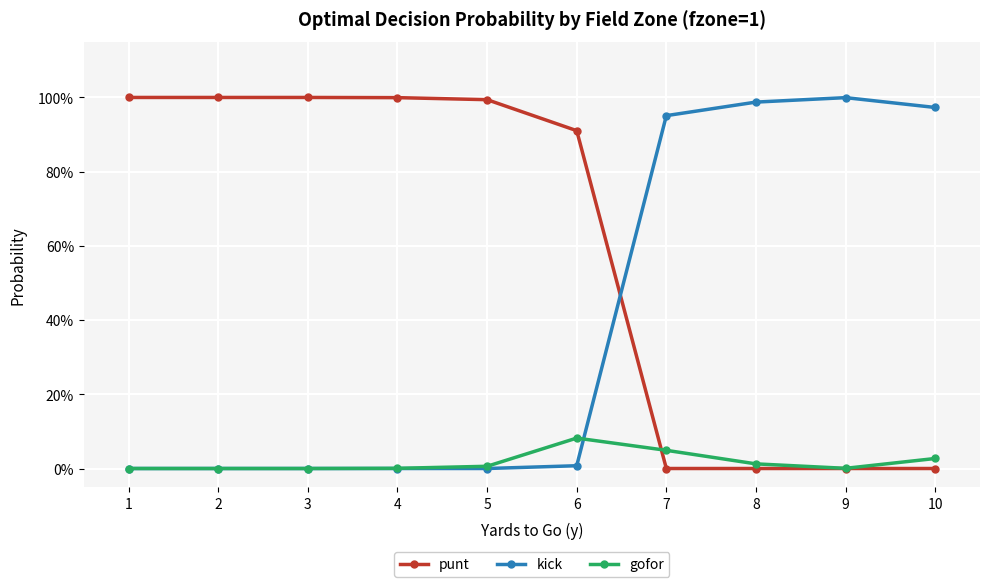

At how many categories does at least one series exceed 0?

10